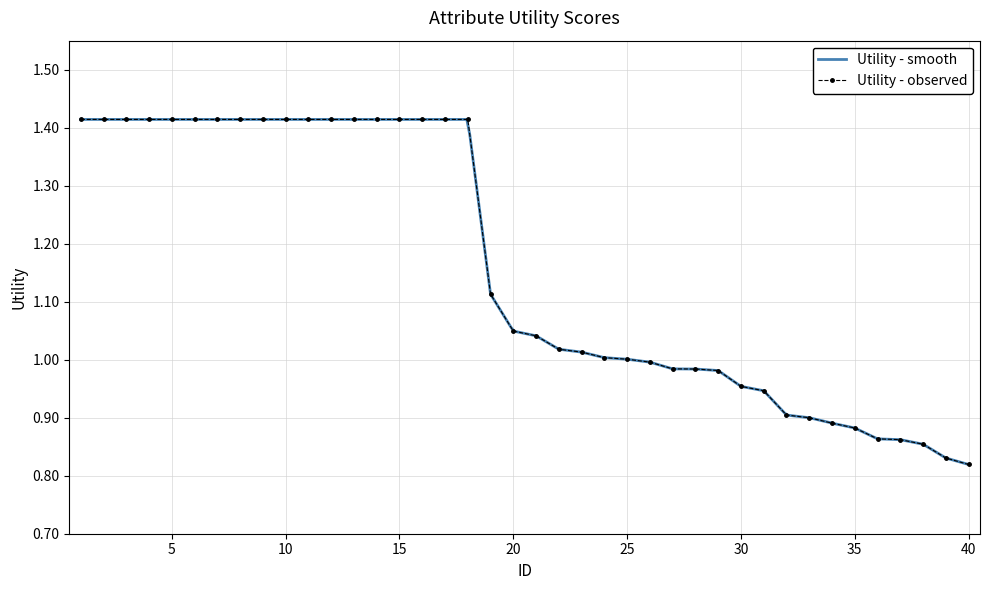

What is the maximum value shown in the chart?

1.4